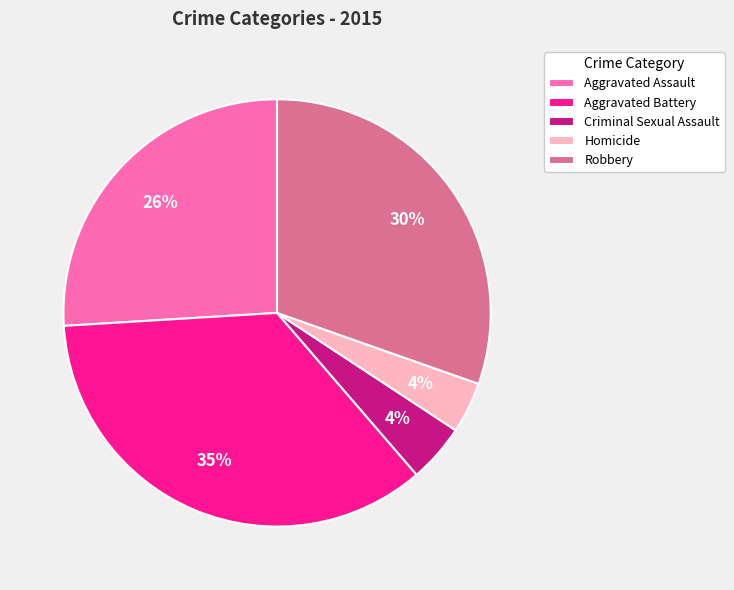

Does any single category account for the majority?

No